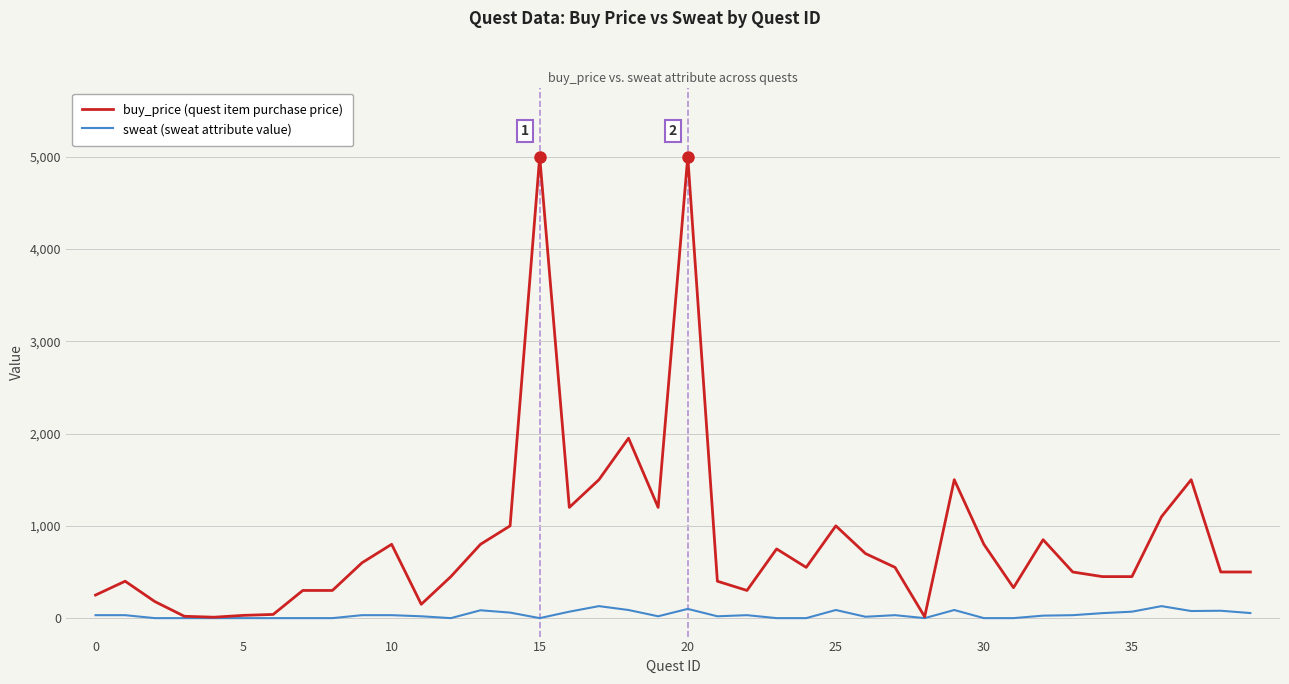

What is the highest value of the sweat (sweat attribute value) series?

130